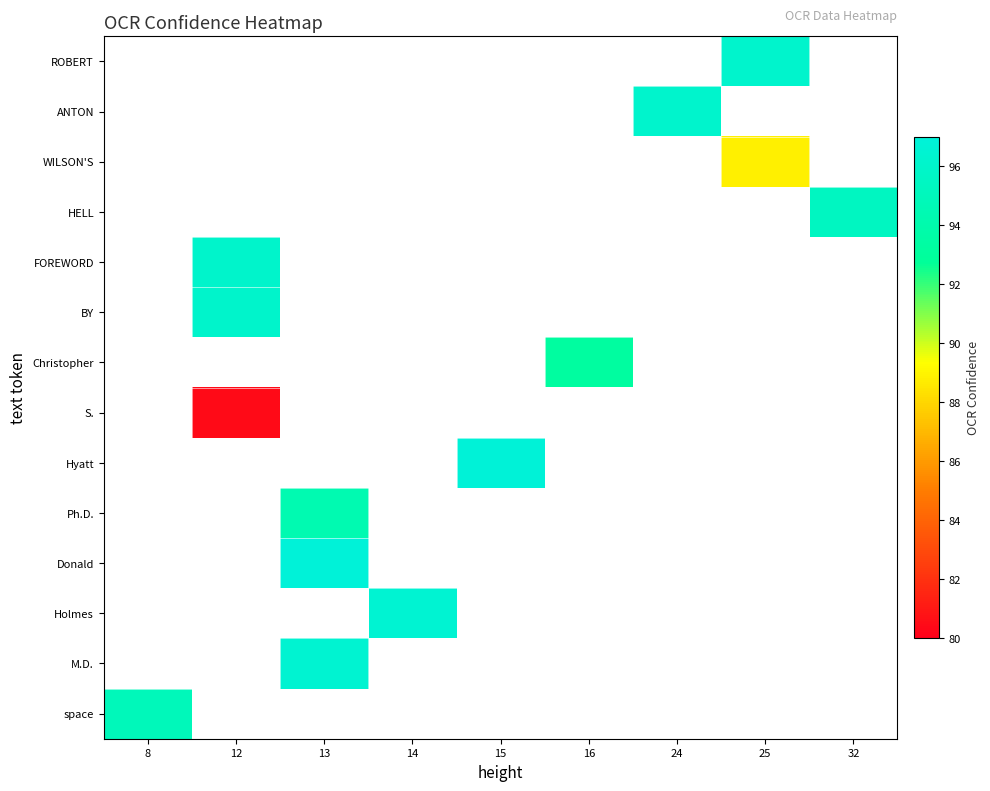

What is the minimum value shown in the chart?

80.4